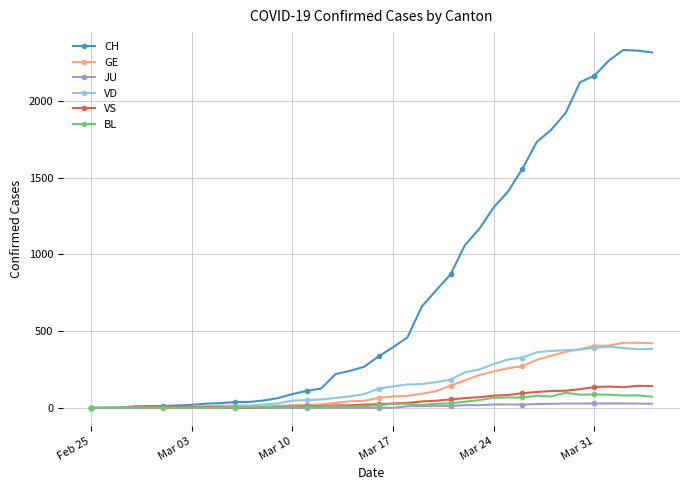

At how many categories does at least one series exceed 1196?

12